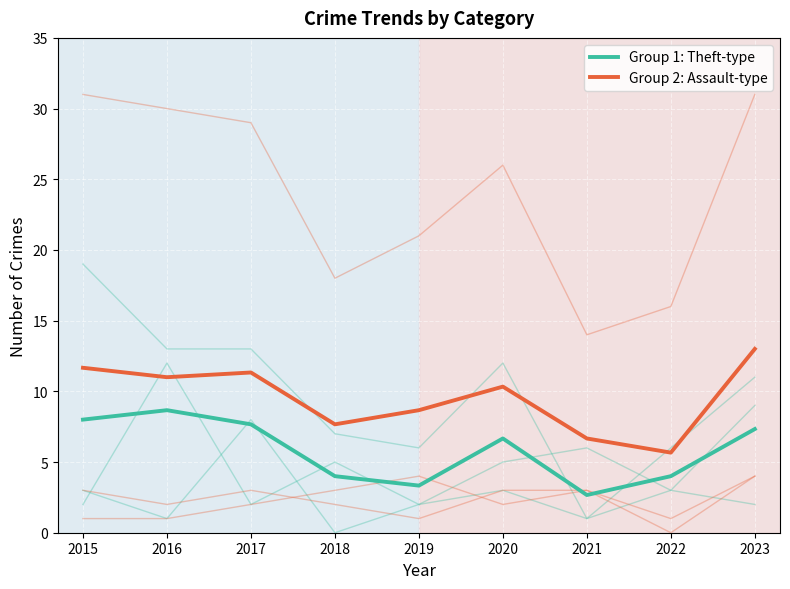

Is it true that Group 1: Theft-type equals 1.9 at 2022?

False